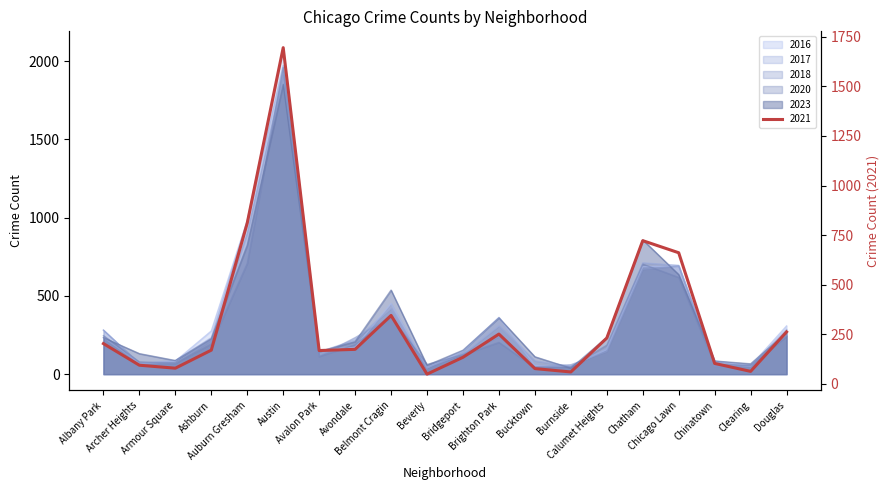

Where is 2016 nearest to the value 1063?

Auburn Gresham